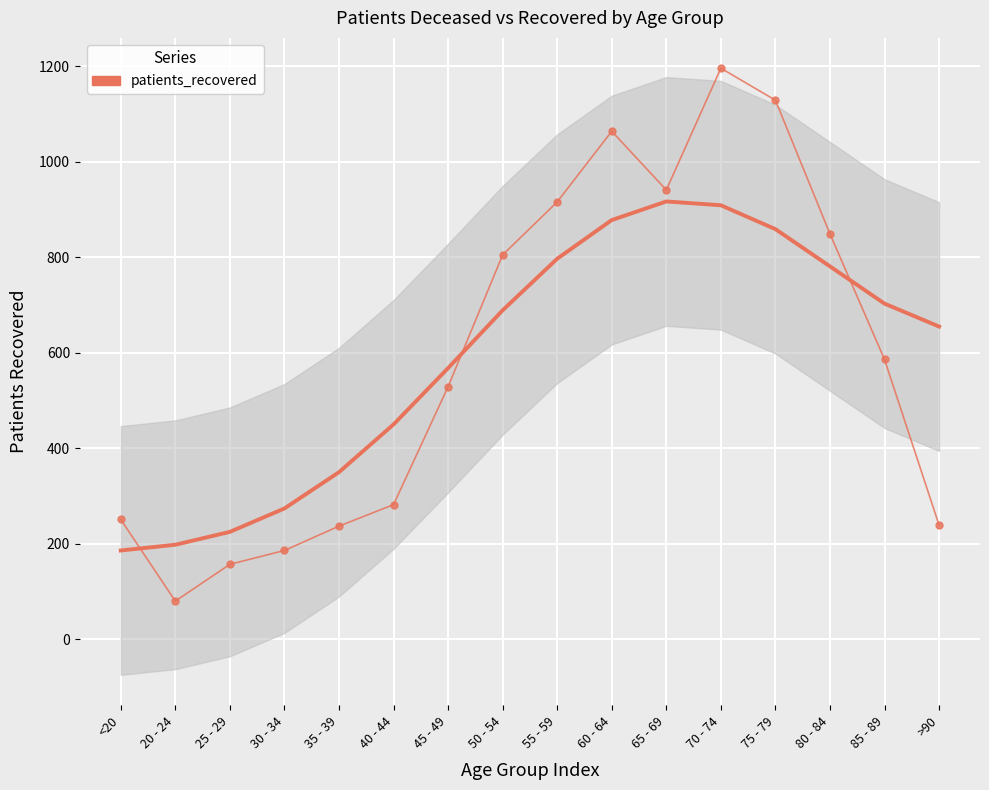

List the labels in order of value, largest first.

70 - 74, 75 - 79, 60 - 64, 65 - 69, 55 - 59, 80 - 84, 50 - 54, 85 - 89, 45 - 49, 40 - 44, <20, >90, 35 - 39, 30 - 34, 25 - 29, 20 - 24